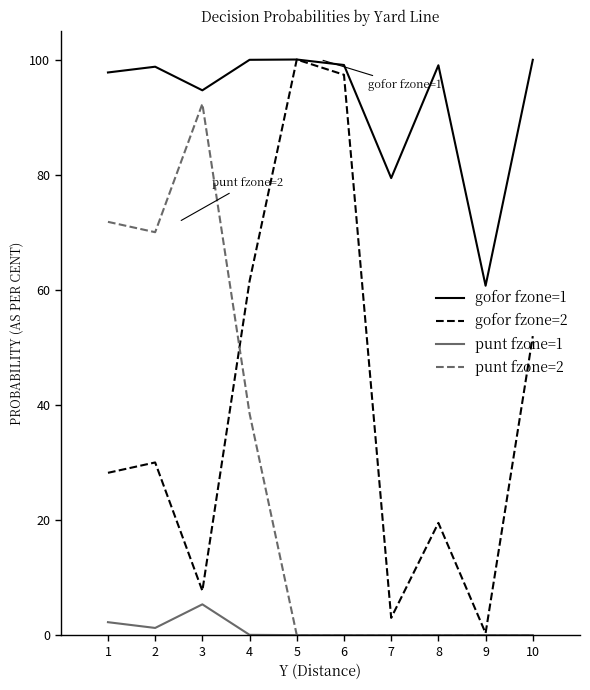

Where is the first local minimum for gofor fzone=2?

3